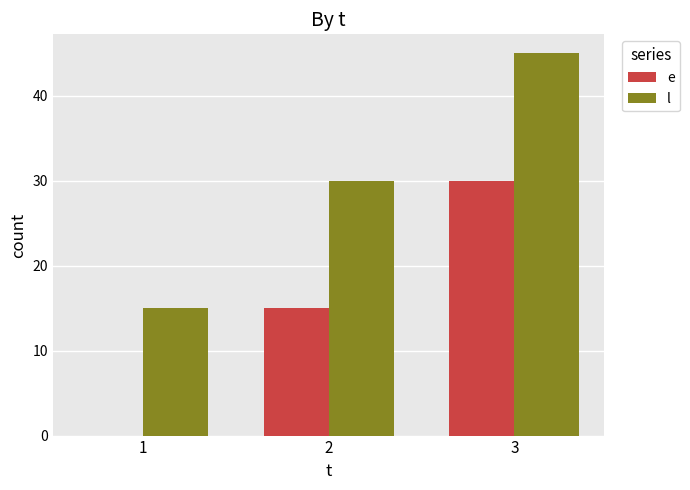

What is the sum of the l values at 3 and 1?

60